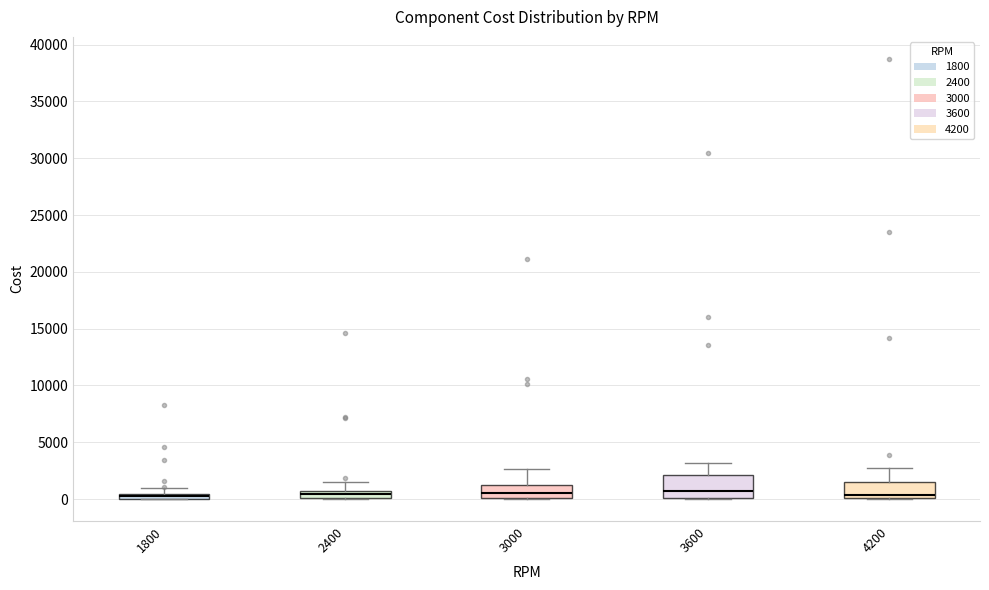

Where is the lower edge of the box at x = 1800 on the y-axis? The values are not printed on the chart, so give them approximately, as read against the axis.

0